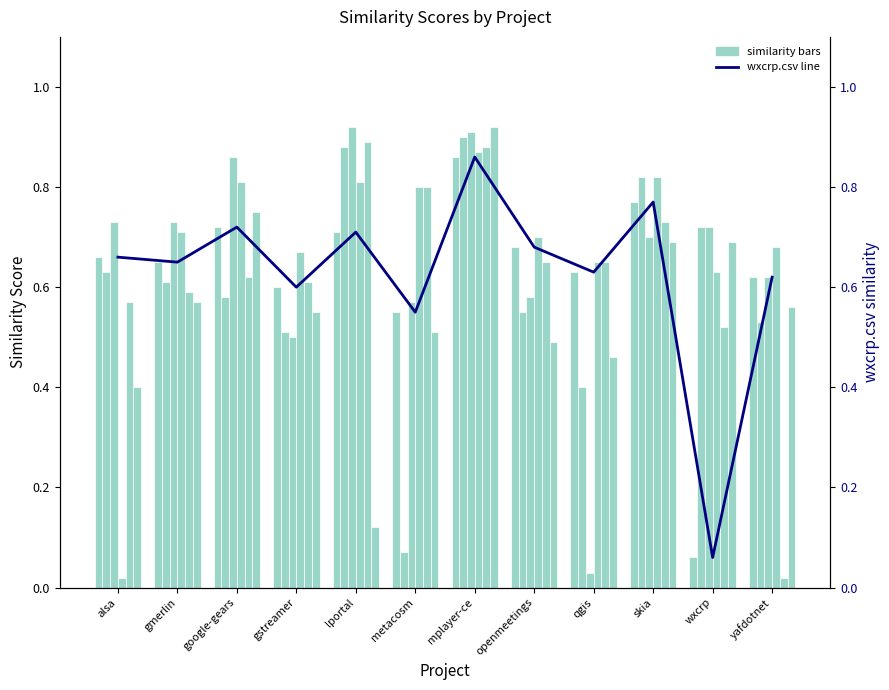

How many bars are there in each group?

6